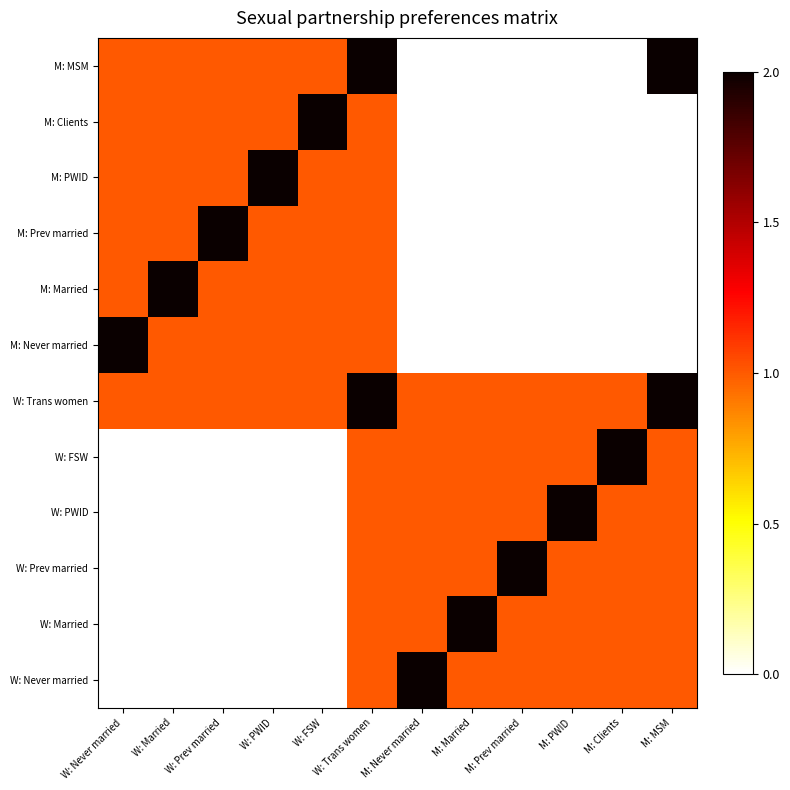

At how many categories does at least one series exceed 0?

12